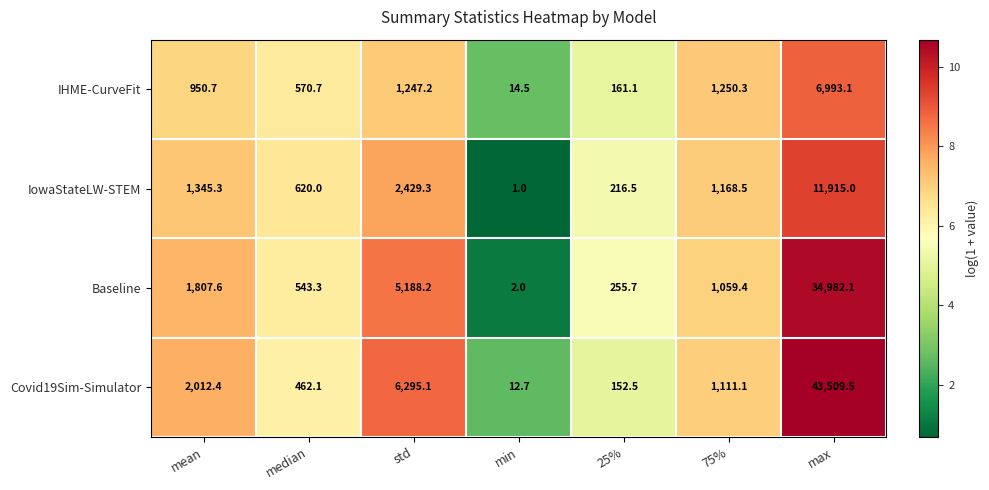

What is the total value across all series at min?

30.2